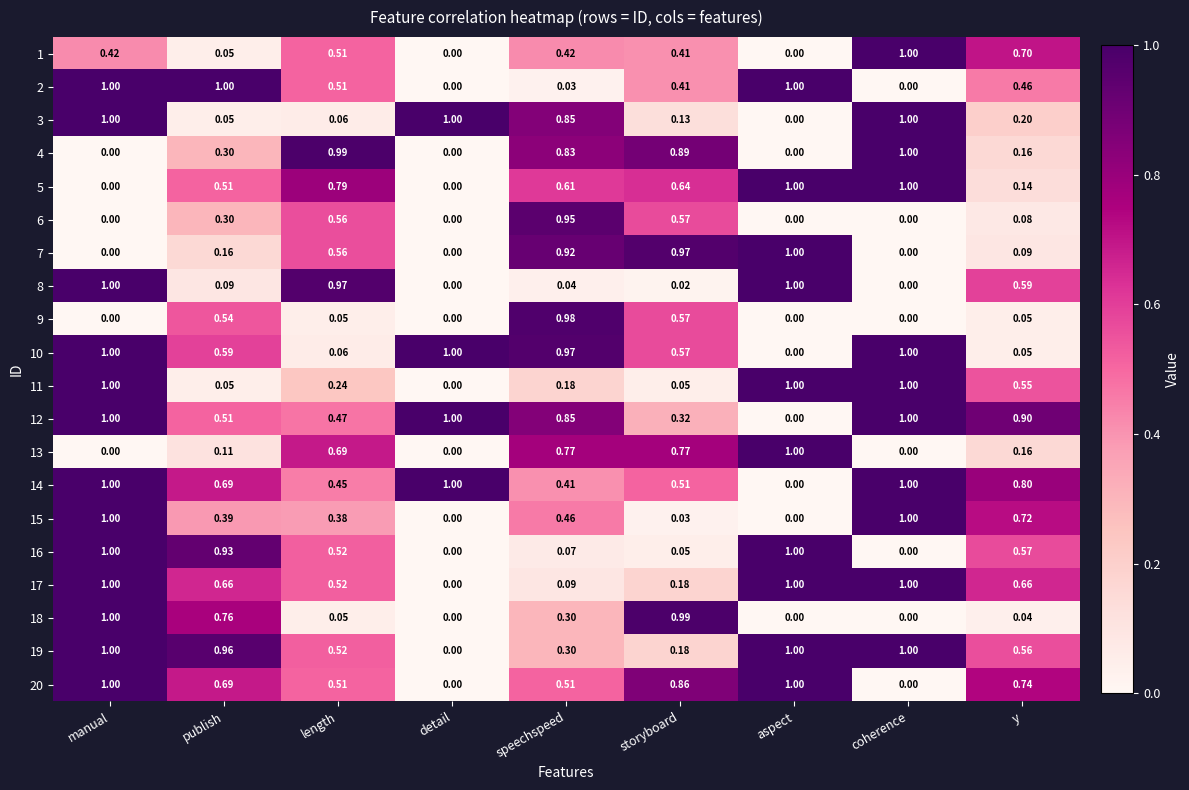

At which label is 3 closest to 0?

aspect